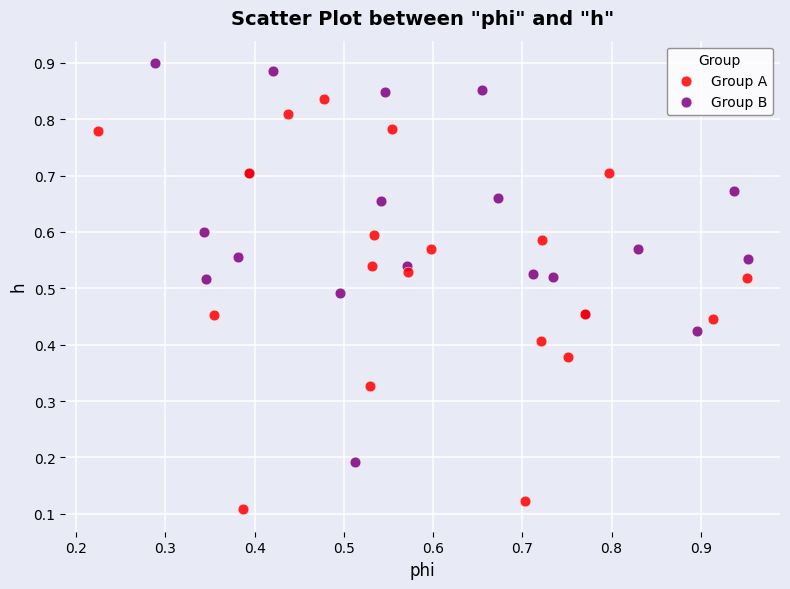

Which series contains the highest Y value?

Group B